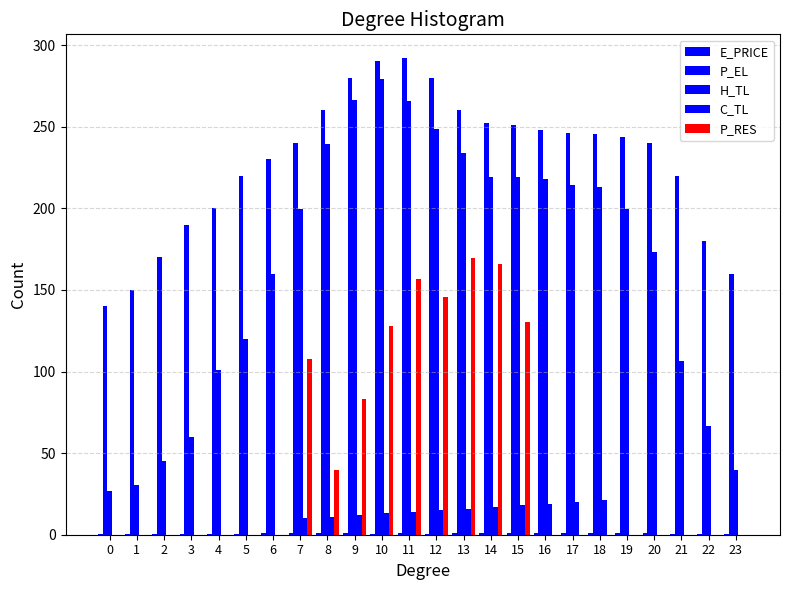

What is the spread (max minus min) of values at 9?

278.9